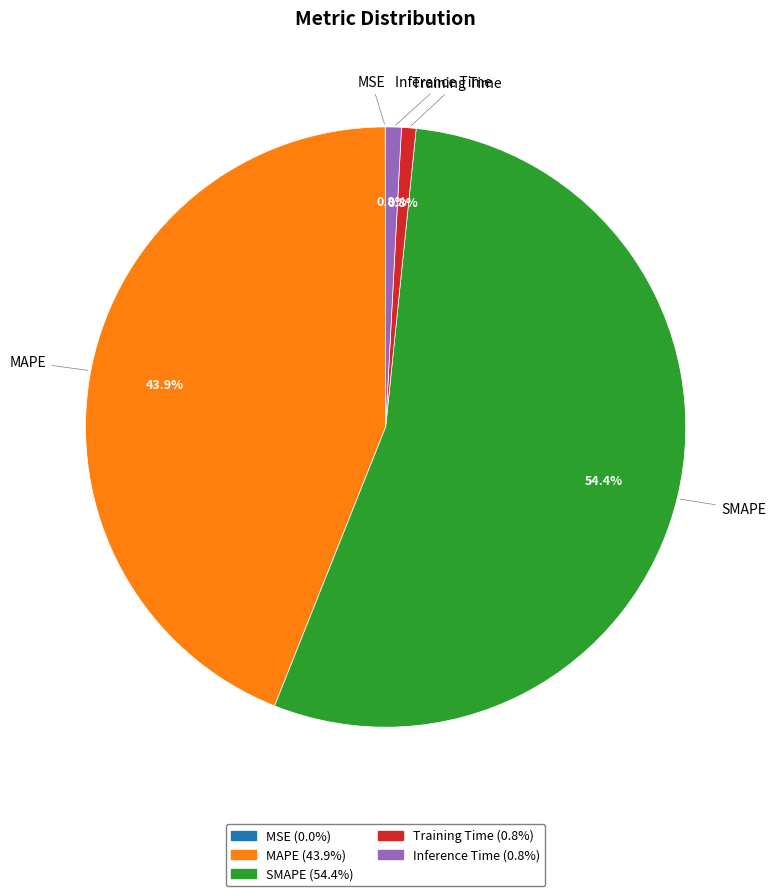

Which has a higher value, SMAPE or Inference Time?

SMAPE